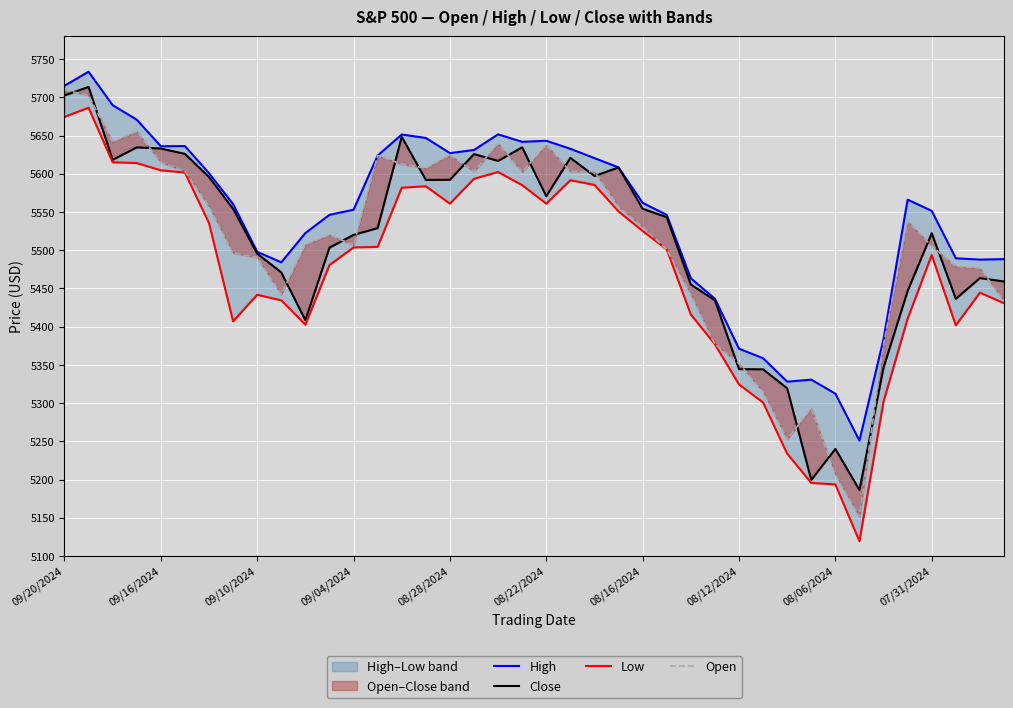

List the labels in order of High value, smallest first.

33, 32, 30, 31, 29, 28, 34, 27, 26, 07/31/2024, 38, 39, 37, 08/06/2024, 10, 25, 11, 36, 12, 08/12/2024, 24, 35, 08/16/2024, 23, 22, 13, 16, 17, 21, 08/28/2024, 08/22/2024, 19, 20, 15, 14, 18, 09/04/2024, 09/10/2024, 09/20/2024, 09/16/2024